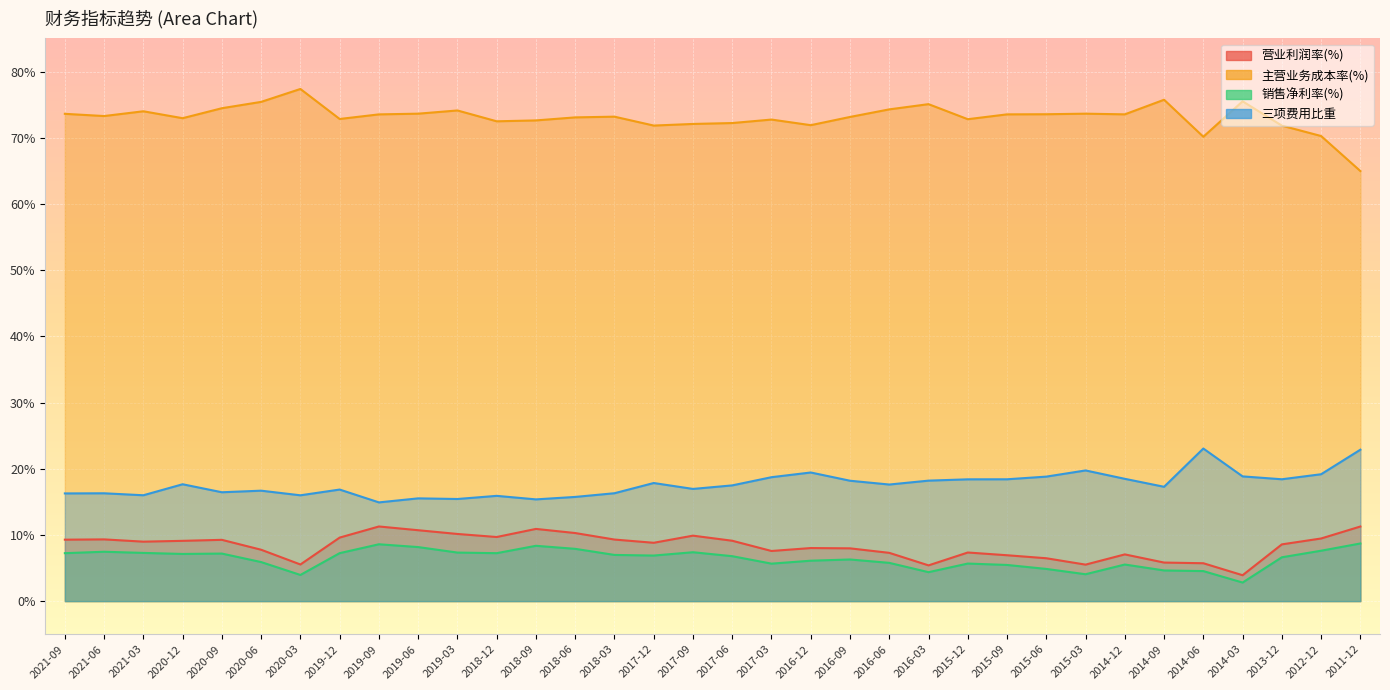

The 营业利润率(%) series shows 10.7 at 2020-06. True or false?

False